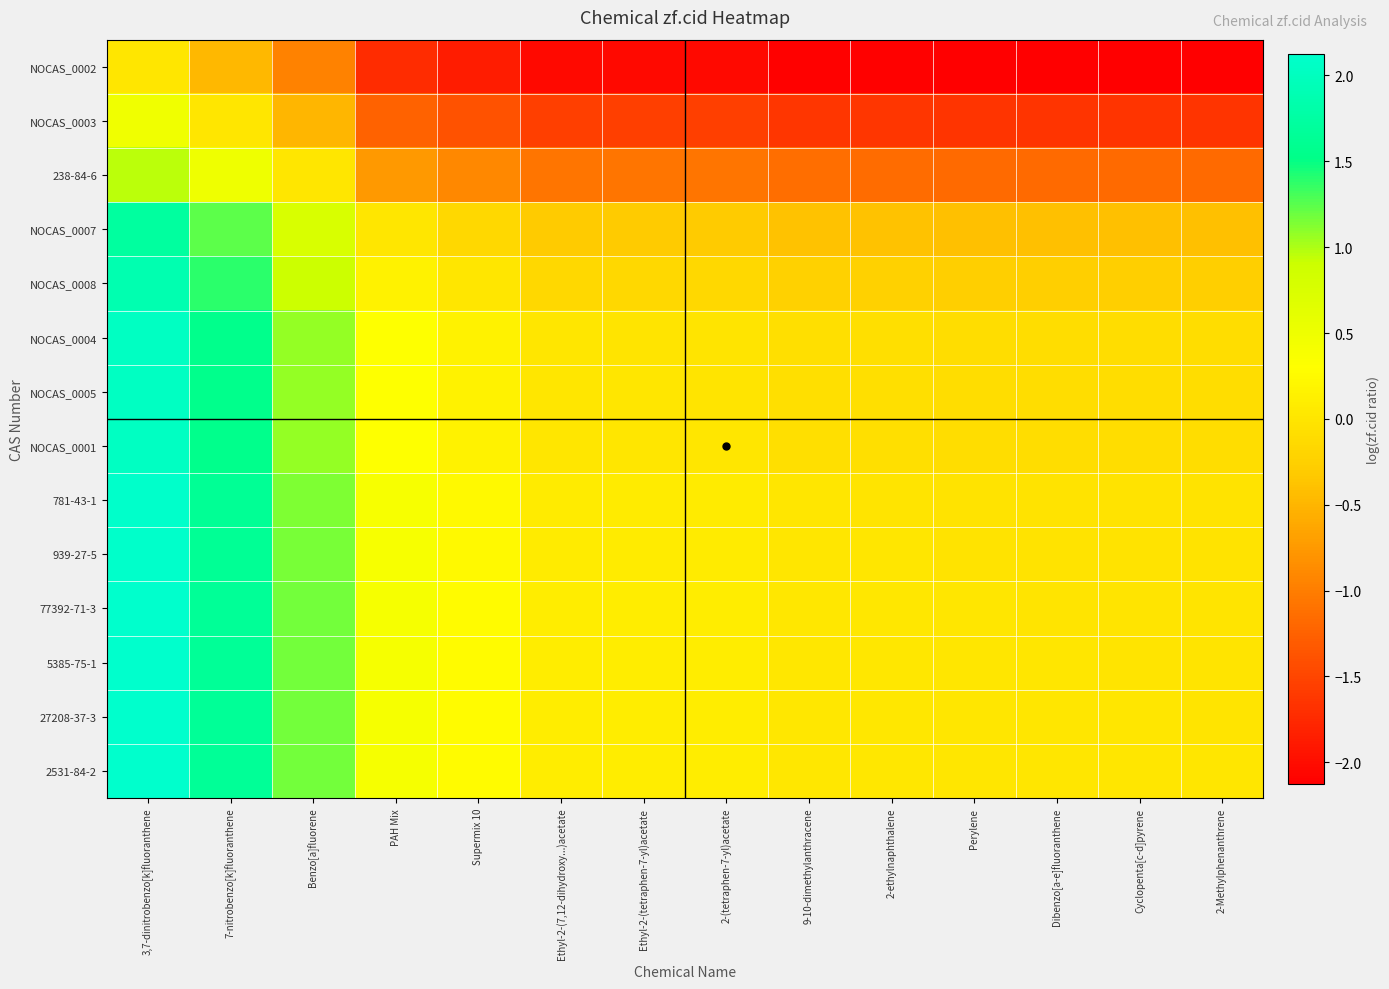

Reading left to right, extract all data points from this chart.

NOCAS_0002: 3,7-dinitrobenzo[k]fluoranthene=0.0	7-nitrobenzo[k]fluoranthene=-0.5	Benzo[a]fluorene=-1.0	PAH Mix=-1.7	Supermix 10=-1.9	Ethyl-2-(7,12-dihydroxy...)acetate=-2.0	Ethyl-2-(tetraphen-7-yl)acetate=-2.0	2-(tetraphen-7-yl)acetate=-2.0	9-10-dimethylanthracene=-2.1	2-ethylnaphthalene=-2.1	Perylene=-2.1	Dibenzo[a-e]fluoranthene=-2.1	Cyclopenta[c-d]pyrene=-2.1	2-Methylphenanthrene=-2.1
NOCAS_0003: 3,7-dinitrobenzo[k]fluoranthene=0.5	7-nitrobenzo[k]fluoranthene=0.0	Benzo[a]fluorene=-0.5	PAH Mix=-1.2	Supermix 10=-1.4	Ethyl-2-(7,12-dihydroxy...)acetate=-1.6	Ethyl-2-(tetraphen-7-yl)acetate=-1.6	2-(tetraphen-7-yl)acetate=-1.6	9-10-dimethylanthracene=-1.6	2-ethylnaphthalene=-1.6	Perylene=-1.6	Dibenzo[a-e]fluoranthene=-1.6	Cyclopenta[c-d]pyrene=-1.6	2-Methylphenanthrene=-1.7
238-84-6: 3,7-dinitrobenzo[k]fluoranthene=1.0	7-nitrobenzo[k]fluoranthene=0.5	Benzo[a]fluorene=0.0	PAH Mix=-0.8	Supermix 10=-0.9	Ethyl-2-(7,12-dihydroxy...)acetate=-1.1	Ethyl-2-(tetraphen-7-yl)acetate=-1.1	2-(tetraphen-7-yl)acetate=-1.1	9-10-dimethylanthracene=-1.1	2-ethylnaphthalene=-1.1	Perylene=-1.2	Dibenzo[a-e]fluoranthene=-1.2	Cyclopenta[c-d]pyrene=-1.2	2-Methylphenanthrene=-1.2
NOCAS_0007: 3,7-dinitrobenzo[k]fluoranthene=1.7	7-nitrobenzo[k]fluoranthene=1.2	Benzo[a]fluorene=0.8	PAH Mix=0.0	Supermix 10=-0.1	Ethyl-2-(7,12-dihydroxy...)acetate=-0.3	Ethyl-2-(tetraphen-7-yl)acetate=-0.3	2-(tetraphen-7-yl)acetate=-0.3	9-10-dimethylanthracene=-0.4	2-ethylnaphthalene=-0.4	Perylene=-0.4	Dibenzo[a-e]fluoranthene=-0.4	Cyclopenta[c-d]pyrene=-0.4	2-Methylphenanthrene=-0.4
NOCAS_0008: 3,7-dinitrobenzo[k]fluoranthene=1.9	7-nitrobenzo[k]fluoranthene=1.4	Benzo[a]fluorene=0.9	PAH Mix=0.1	Supermix 10=0.0	Ethyl-2-(7,12-dihydroxy...)acetate=-0.2	Ethyl-2-(tetraphen-7-yl)acetate=-0.2	2-(tetraphen-7-yl)acetate=-0.2	9-10-dimethylanthracene=-0.2	2-ethylnaphthalene=-0.2	Perylene=-0.3	Dibenzo[a-e]fluoranthene=-0.3	Cyclopenta[c-d]pyrene=-0.3	2-Methylphenanthrene=-0.3
NOCAS_0004: 3,7-dinitrobenzo[k]fluoranthene=2.0	7-nitrobenzo[k]fluoranthene=1.6	Benzo[a]fluorene=1.1	PAH Mix=0.3	Supermix 10=0.2	Ethyl-2-(7,12-dihydroxy...)acetate=0.0	Ethyl-2-(tetraphen-7-yl)acetate=-0.0	2-(tetraphen-7-yl)acetate=-0.0	9-10-dimethylanthracene=-0.1	2-ethylnaphthalene=-0.1	Perylene=-0.1	Dibenzo[a-e]fluoranthene=-0.1	Cyclopenta[c-d]pyrene=-0.1	2-Methylphenanthrene=-0.1
NOCAS_0005: 3,7-dinitrobenzo[k]fluoranthene=2.0	7-nitrobenzo[k]fluoranthene=1.6	Benzo[a]fluorene=1.1	PAH Mix=0.3	Supermix 10=0.2	Ethyl-2-(7,12-dihydroxy...)acetate=0.0	Ethyl-2-(tetraphen-7-yl)acetate=0.0	2-(tetraphen-7-yl)acetate=-0.0	9-10-dimethylanthracene=-0.1	2-ethylnaphthalene=-0.1	Perylene=-0.1	Dibenzo[a-e]fluoranthene=-0.1	Cyclopenta[c-d]pyrene=-0.1	2-Methylphenanthrene=-0.1
NOCAS_0001: 3,7-dinitrobenzo[k]fluoranthene=2.0	7-nitrobenzo[k]fluoranthene=1.6	Benzo[a]fluorene=1.1	PAH Mix=0.3	Supermix 10=0.2	Ethyl-2-(7,12-dihydroxy...)acetate=0.0	Ethyl-2-(tetraphen-7-yl)acetate=0.0	2-(tetraphen-7-yl)acetate=0.0	9-10-dimethylanthracene=-0.1	2-ethylnaphthalene=-0.1	Perylene=-0.1	Dibenzo[a-e]fluoranthene=-0.1	Cyclopenta[c-d]pyrene=-0.1	2-Methylphenanthrene=-0.1
781-43-1: 3,7-dinitrobenzo[k]fluoranthene=2.1	7-nitrobenzo[k]fluoranthene=1.6	Benzo[a]fluorene=1.1	PAH Mix=0.4	Supermix 10=0.2	Ethyl-2-(7,12-dihydroxy...)acetate=0.1	Ethyl-2-(tetraphen-7-yl)acetate=0.1	2-(tetraphen-7-yl)acetate=0.1	9-10-dimethylanthracene=0.0	2-ethylnaphthalene=-0.0	Perylene=-0.0	Dibenzo[a-e]fluoranthene=-0.0	Cyclopenta[c-d]pyrene=-0.0	2-Methylphenanthrene=-0.0
939-27-5: 3,7-dinitrobenzo[k]fluoranthene=2.1	7-nitrobenzo[k]fluoranthene=1.6	Benzo[a]fluorene=1.1	PAH Mix=0.4	Supermix 10=0.2	Ethyl-2-(7,12-dihydroxy...)acetate=0.1	Ethyl-2-(tetraphen-7-yl)acetate=0.1	2-(tetraphen-7-yl)acetate=0.1	9-10-dimethylanthracene=0.0	2-ethylnaphthalene=0.0	Perylene=-0.0	Dibenzo[a-e]fluoranthene=-0.0	Cyclopenta[c-d]pyrene=-0.0	2-Methylphenanthrene=-0.0
77392-71-3: 3,7-dinitrobenzo[k]fluoranthene=2.1	7-nitrobenzo[k]fluoranthene=1.6	Benzo[a]fluorene=1.2	PAH Mix=0.4	Supermix 10=0.3	Ethyl-2-(7,12-dihydroxy...)acetate=0.1	Ethyl-2-(tetraphen-7-yl)acetate=0.1	2-(tetraphen-7-yl)acetate=0.1	9-10-dimethylanthracene=0.0	2-ethylnaphthalene=0.0	Perylene=0.0	Dibenzo[a-e]fluoranthene=-0.0	Cyclopenta[c-d]pyrene=-0.0	2-Methylphenanthrene=-0.0
5385-75-1: 3,7-dinitrobenzo[k]fluoranthene=2.1	7-nitrobenzo[k]fluoranthene=1.6	Benzo[a]fluorene=1.2	PAH Mix=0.4	Supermix 10=0.3	Ethyl-2-(7,12-dihydroxy...)acetate=0.1	Ethyl-2-(tetraphen-7-yl)acetate=0.1	2-(tetraphen-7-yl)acetate=0.1	9-10-dimethylanthracene=0.0	2-ethylnaphthalene=0.0	Perylene=0.0	Dibenzo[a-e]fluoranthene=0.0	Cyclopenta[c-d]pyrene=-0.0	2-Methylphenanthrene=-0.0
27208-37-3: 3,7-dinitrobenzo[k]fluoranthene=2.1	7-nitrobenzo[k]fluoranthene=1.6	Benzo[a]fluorene=1.2	PAH Mix=0.4	Supermix 10=0.3	Ethyl-2-(7,12-dihydroxy...)acetate=0.1	Ethyl-2-(tetraphen-7-yl)acetate=0.1	2-(tetraphen-7-yl)acetate=0.1	9-10-dimethylanthracene=0.0	2-ethylnaphthalene=0.0	Perylene=0.0	Dibenzo[a-e]fluoranthene=0.0	Cyclopenta[c-d]pyrene=0.0	2-Methylphenanthrene=-0.0
2531-84-2: 3,7-dinitrobenzo[k]fluoranthene=2.1	7-nitrobenzo[k]fluoranthene=1.7	Benzo[a]fluorene=1.2	PAH Mix=0.4	Supermix 10=0.3	Ethyl-2-(7,12-dihydroxy...)acetate=0.1	Ethyl-2-(tetraphen-7-yl)acetate=0.1	2-(tetraphen-7-yl)acetate=0.1	9-10-dimethylanthracene=0.0	2-ethylnaphthalene=0.0	Perylene=0.0	Dibenzo[a-e]fluoranthene=0.0	Cyclopenta[c-d]pyrene=0.0	2-Methylphenanthrene=0.0